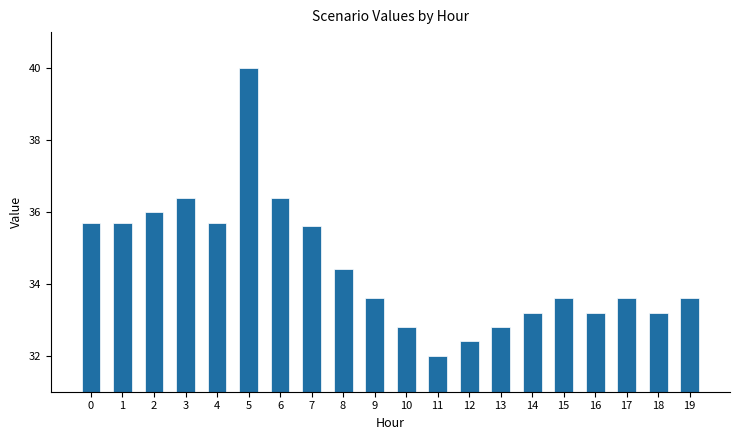

Does the chart contain stacked bars?

No